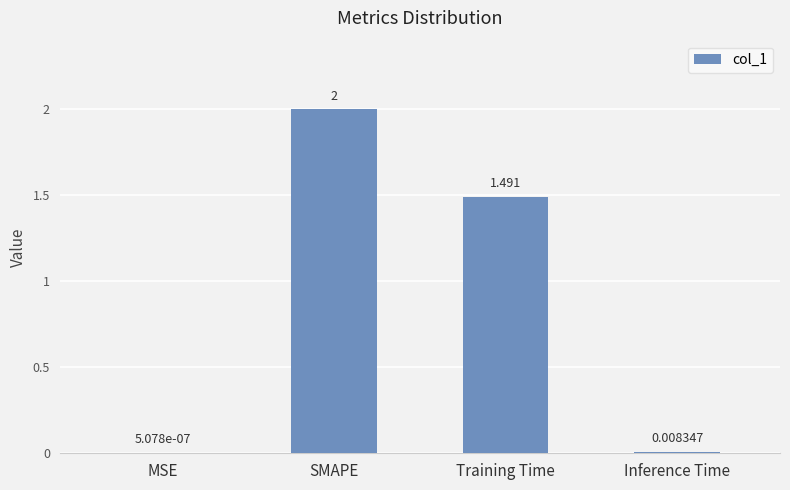

At which label is the value closest to 1?

Training Time